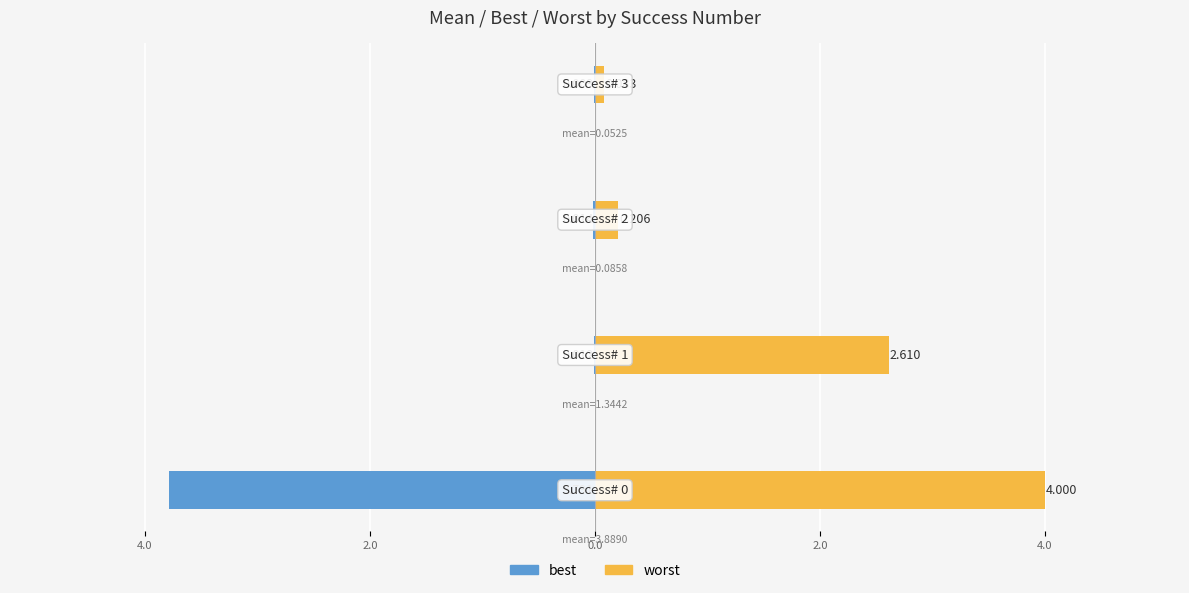

Where is best nearest to the value -1?

2.0